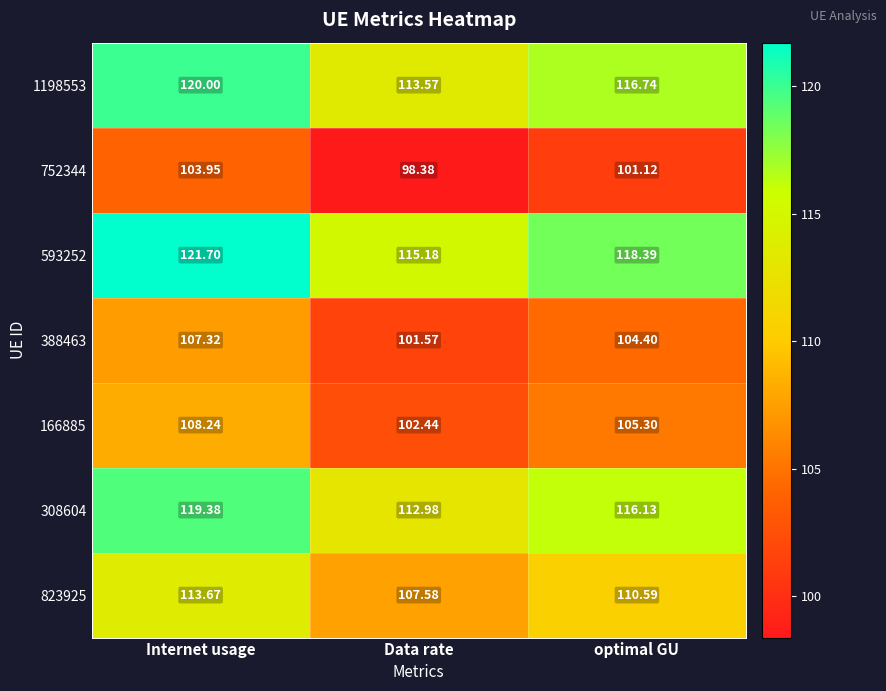

Which category has the highest value in the 823925 series?

Internet usage